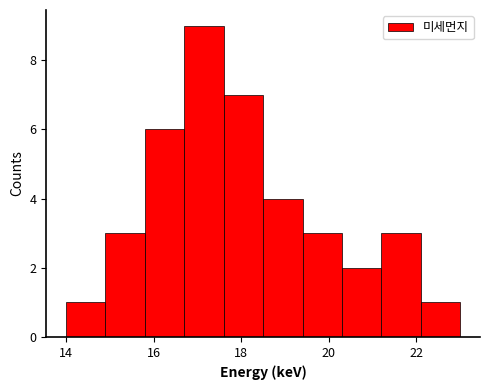

Which range on the x-axis has the tallest bar?

16.7 to 17.6